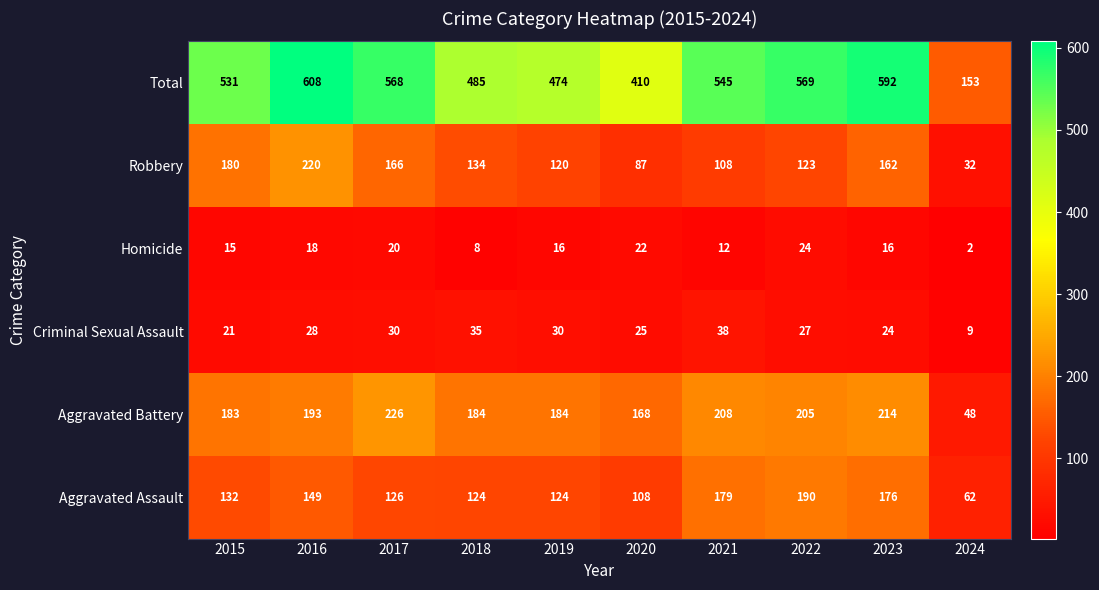

Which category has the lowest value across all series?

2024